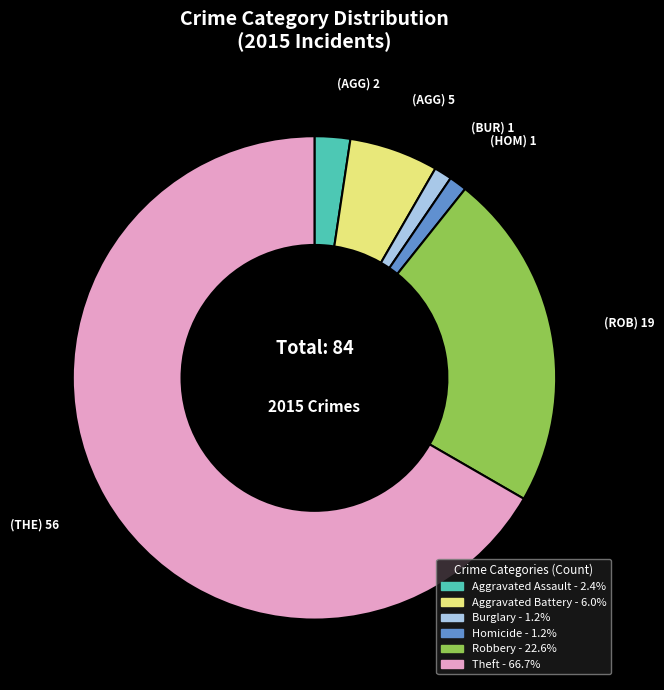

Is there a majority slice in this chart?

Yes